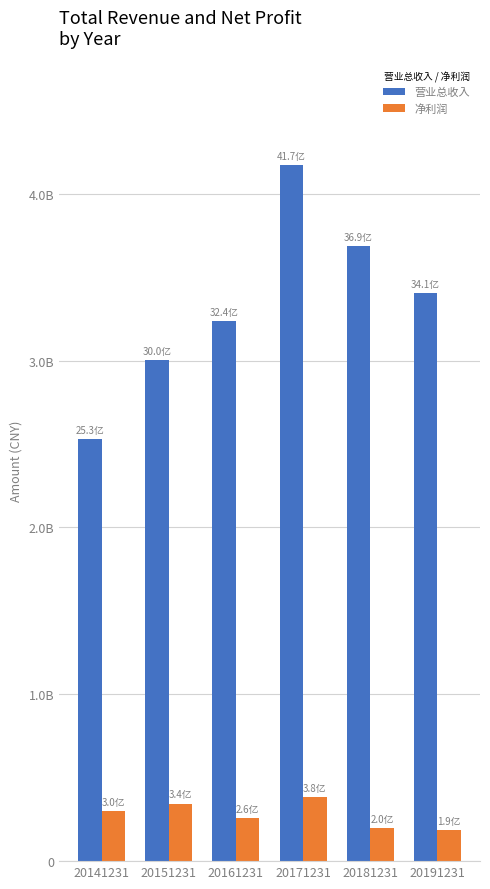

At which label does 净利润 first exceed 301244172?

20141231